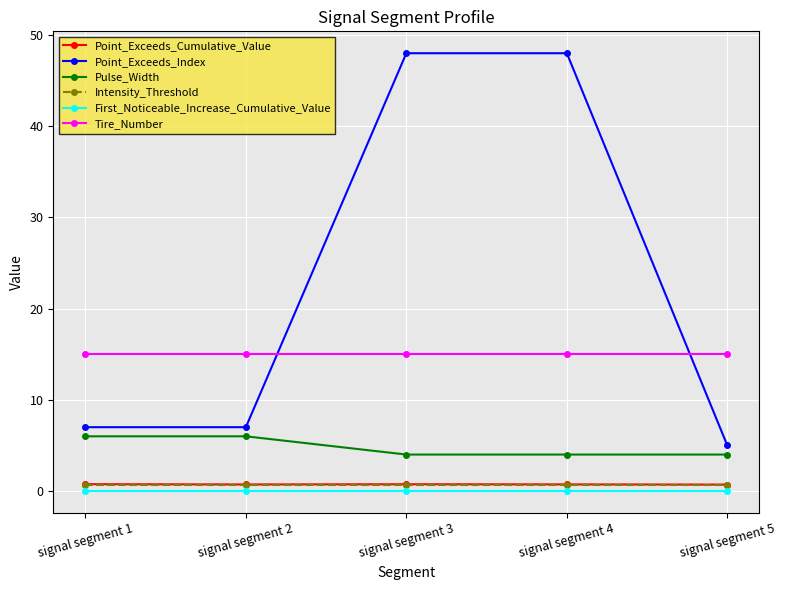

What is the value of the Point_Exceeds_Index point at the 5th from the left?

5.0